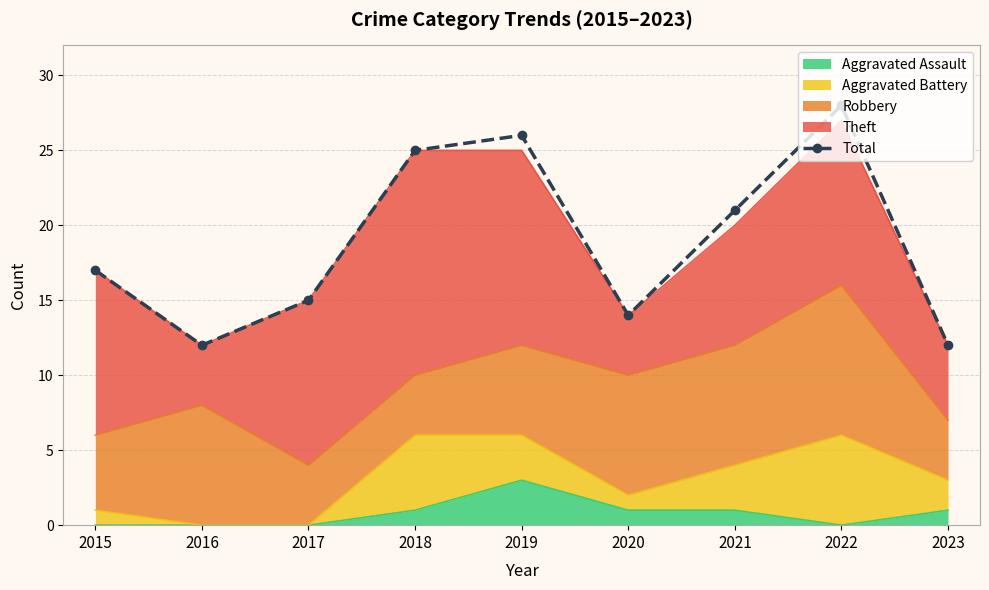

What is the change in value from 2022 to 2023?

-16